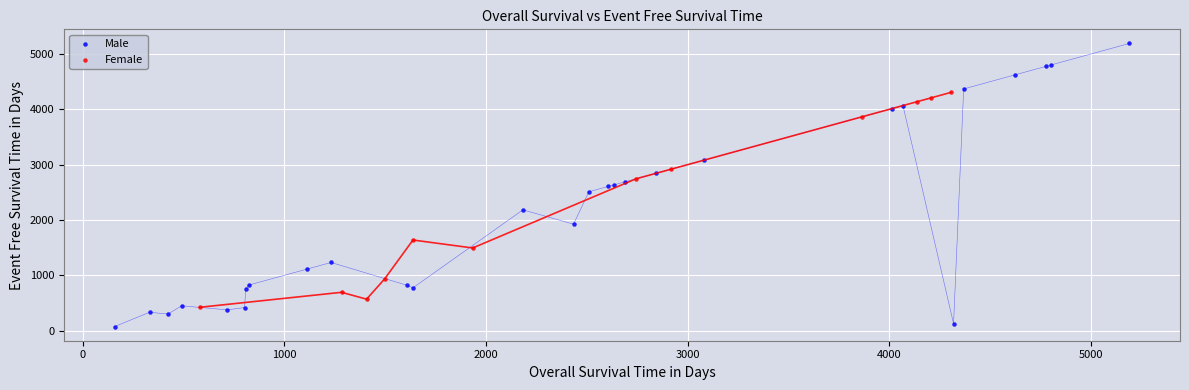

Which series has the widest spread of Y values?

Male